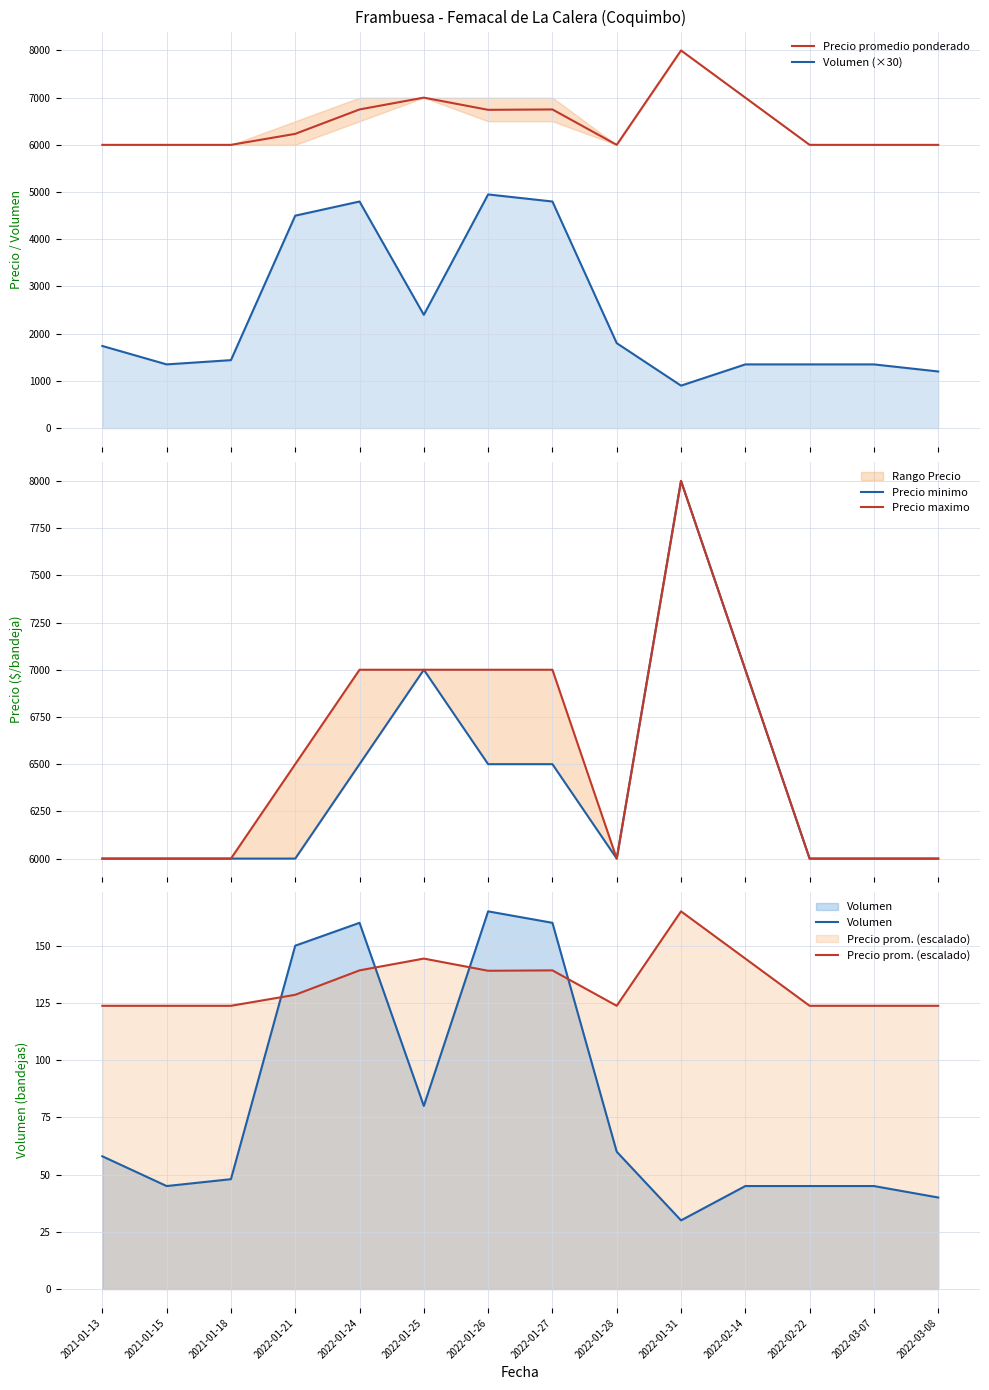

How many lines are shown in the chart?

6